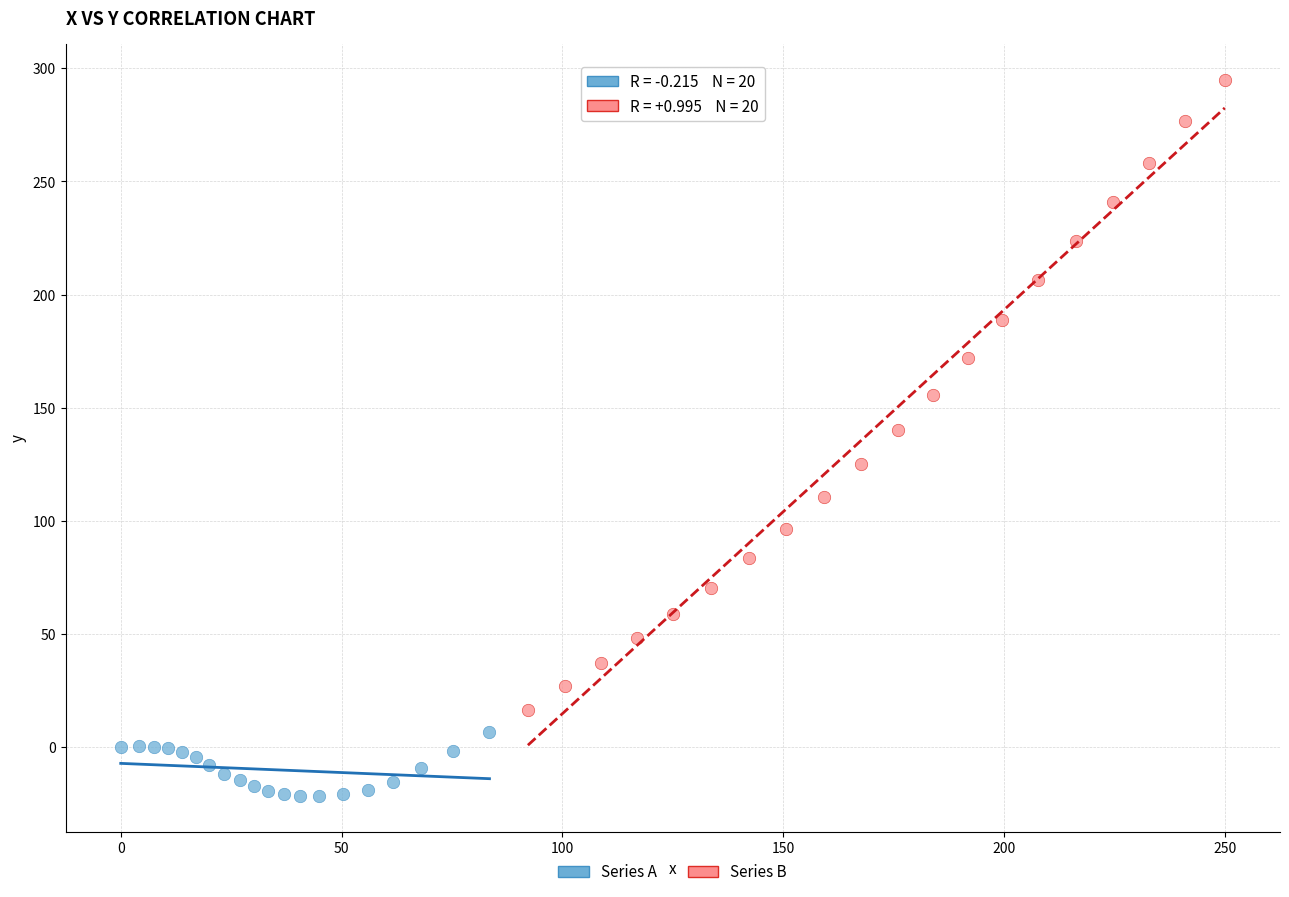

Which series contains the highest Y value?

Series B